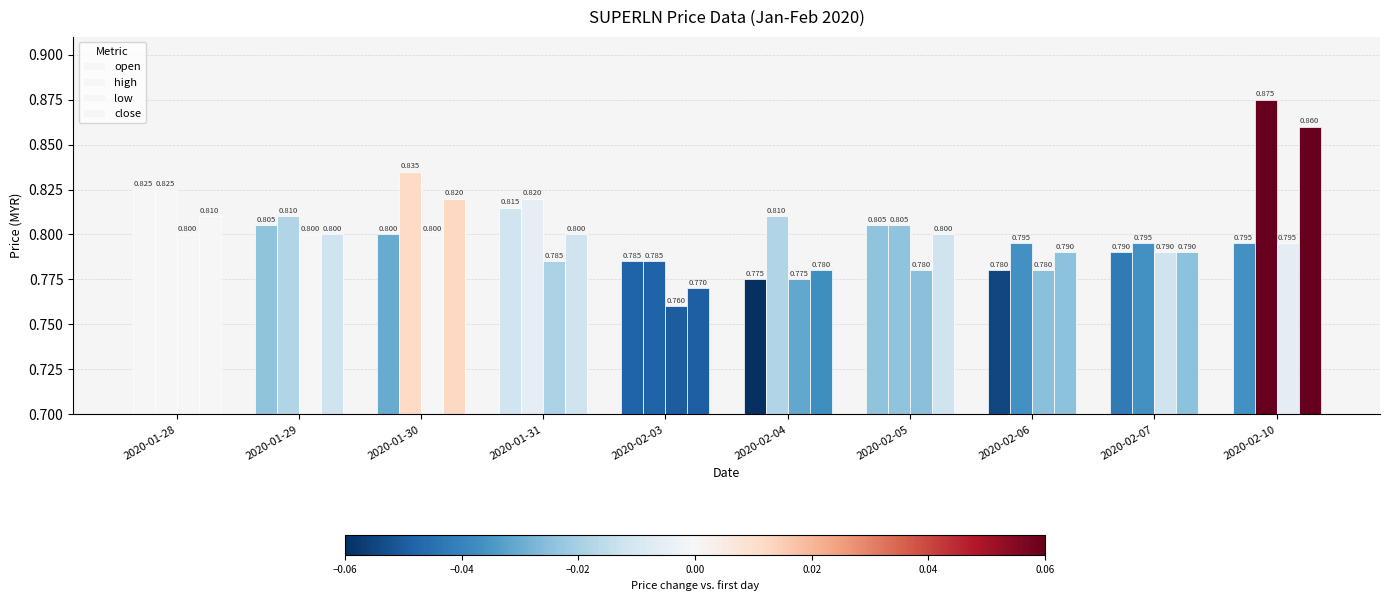

Reading left to right, extract all data points from this chart.

open: 2020-01-28=0.8	2020-01-29=0.8	2020-01-30=0.8	2020-01-31=0.8	2020-02-03=0.8	2020-02-04=0.8	2020-02-05=0.8	2020-02-06=0.8	2020-02-07=0.8	2020-02-10=0.8
high: 2020-01-28=0.8	2020-01-29=0.8	2020-01-30=0.8	2020-01-31=0.8	2020-02-03=0.8	2020-02-04=0.8	2020-02-05=0.8	2020-02-06=0.8	2020-02-07=0.8	2020-02-10=0.9
low: 2020-01-28=0.8	2020-01-29=0.8	2020-01-30=0.8	2020-01-31=0.8	2020-02-03=0.8	2020-02-04=0.8	2020-02-05=0.8	2020-02-06=0.8	2020-02-07=0.8	2020-02-10=0.8
close: 2020-01-28=0.8	2020-01-29=0.8	2020-01-30=0.8	2020-01-31=0.8	2020-02-03=0.8	2020-02-04=0.8	2020-02-05=0.8	2020-02-06=0.8	2020-02-07=0.8	2020-02-10=0.9